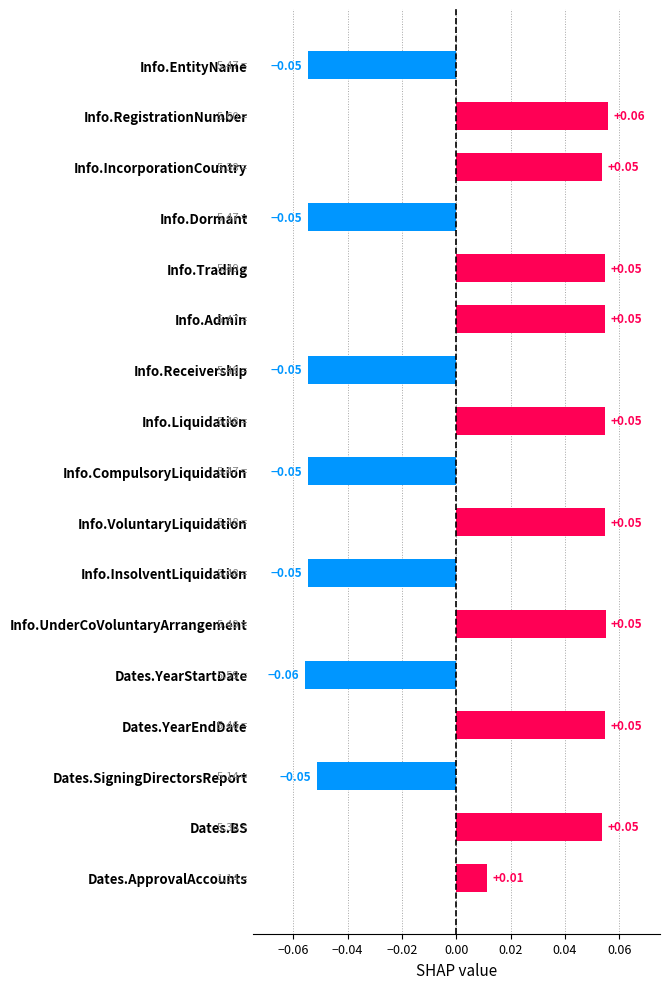

What is the label of the 6th bar from the bottom?

Info.UnderCoVoluntaryArrangement